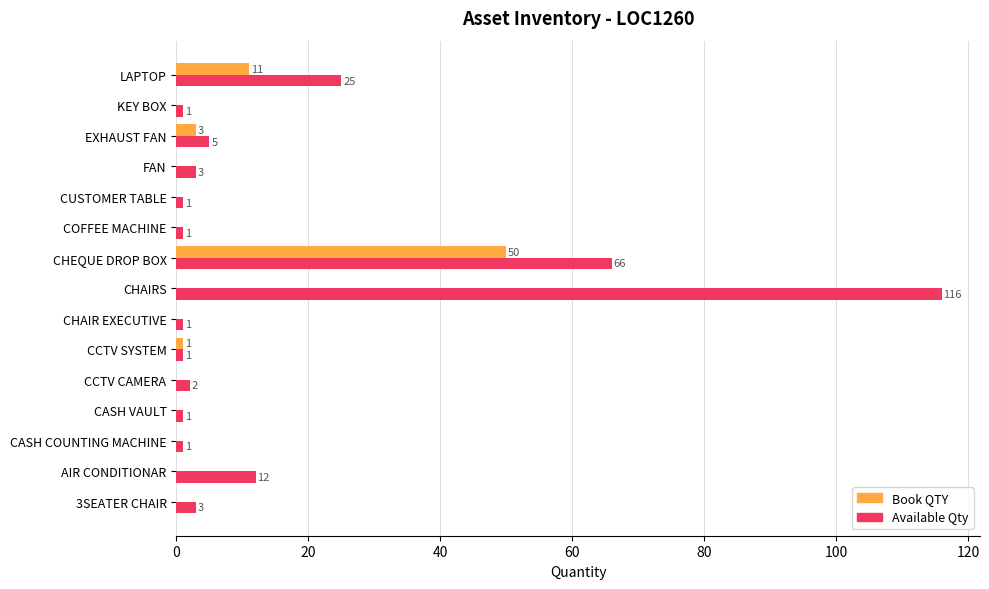

What is the total value across all series at 3SEATER CHAIR?

3